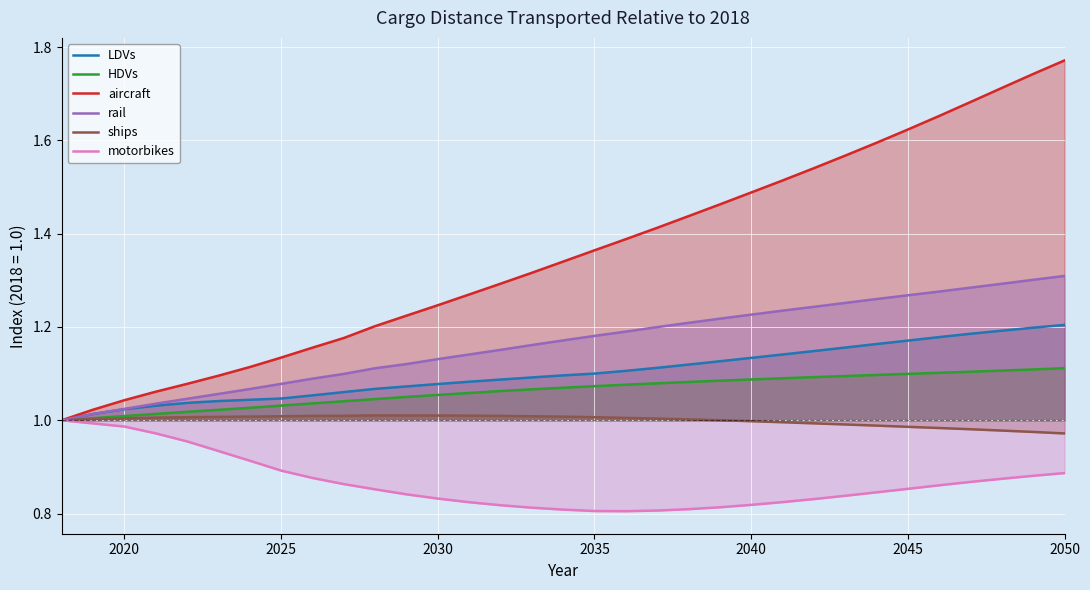

Which label corresponds to the largest value in the chart?

2050